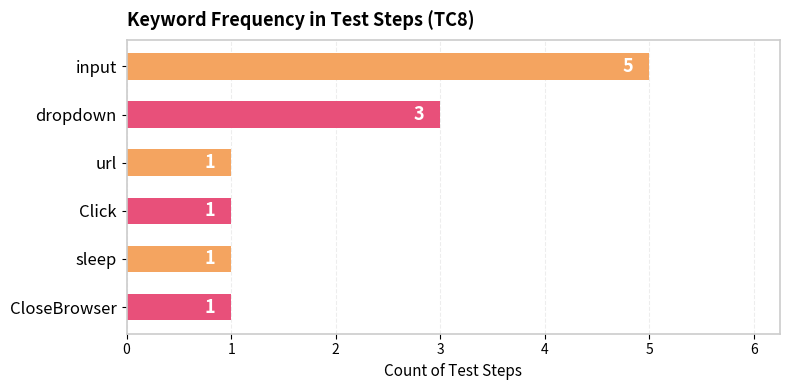

What is the greatest value displayed?

5